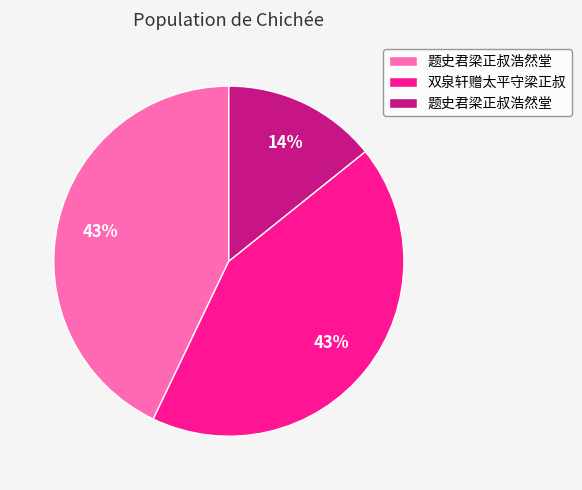

How many slices are in this pie chart?

3